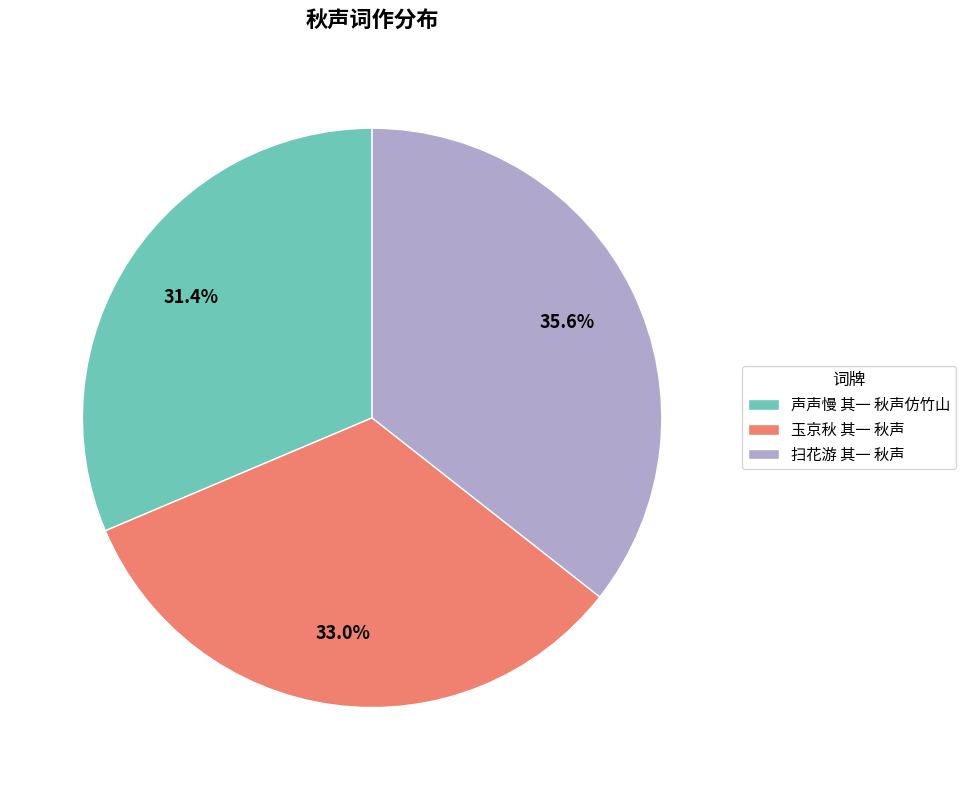

Which category has the biggest portion of the pie?

扫花游 其一 秋声